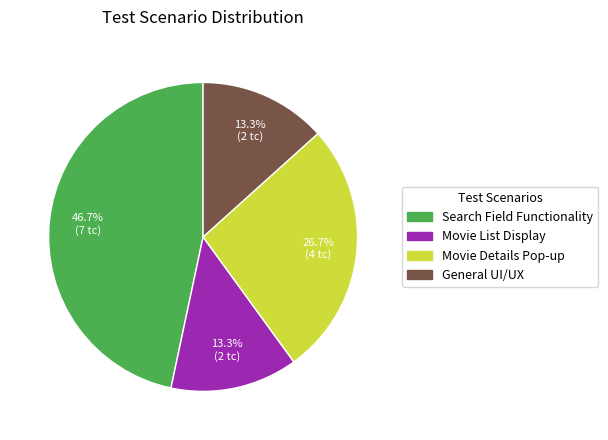

Count the number of slices in the pie.

4